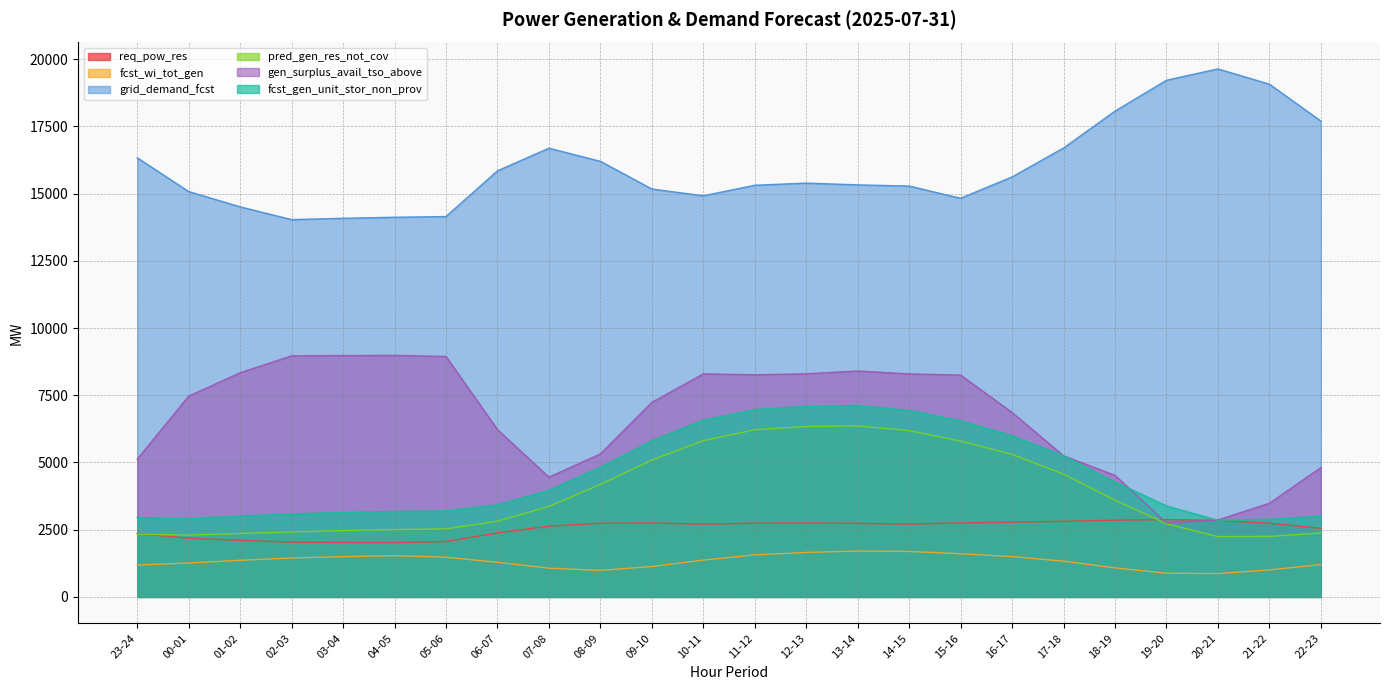

How many interior local peaks does the pred_gen_res_not_cov series have?

1